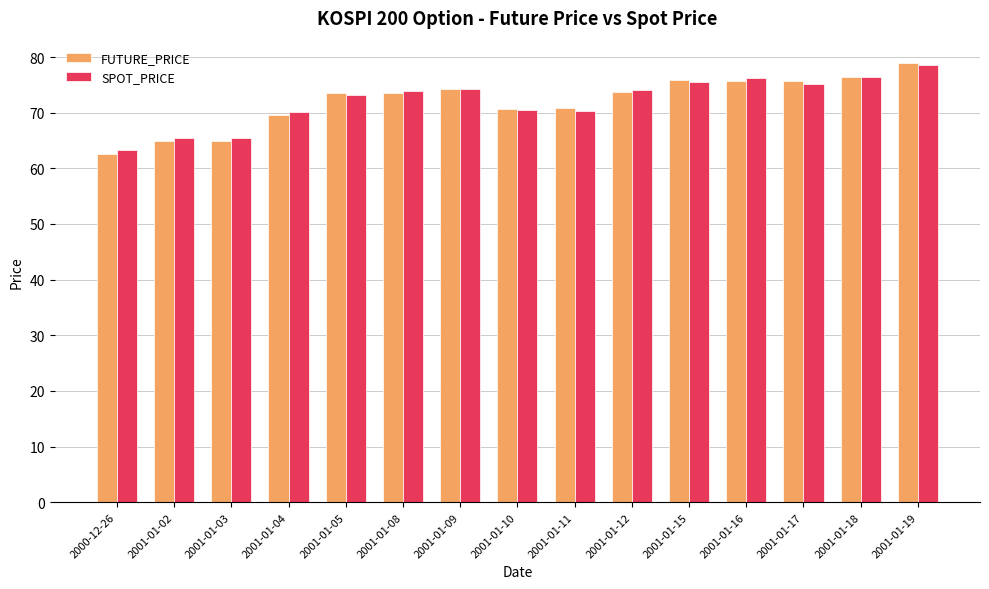

How many data points in FUTURE_PRICE are less than 73?

6